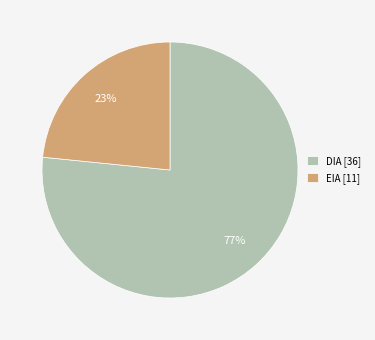

Does EIA represent more than half of the total?

No